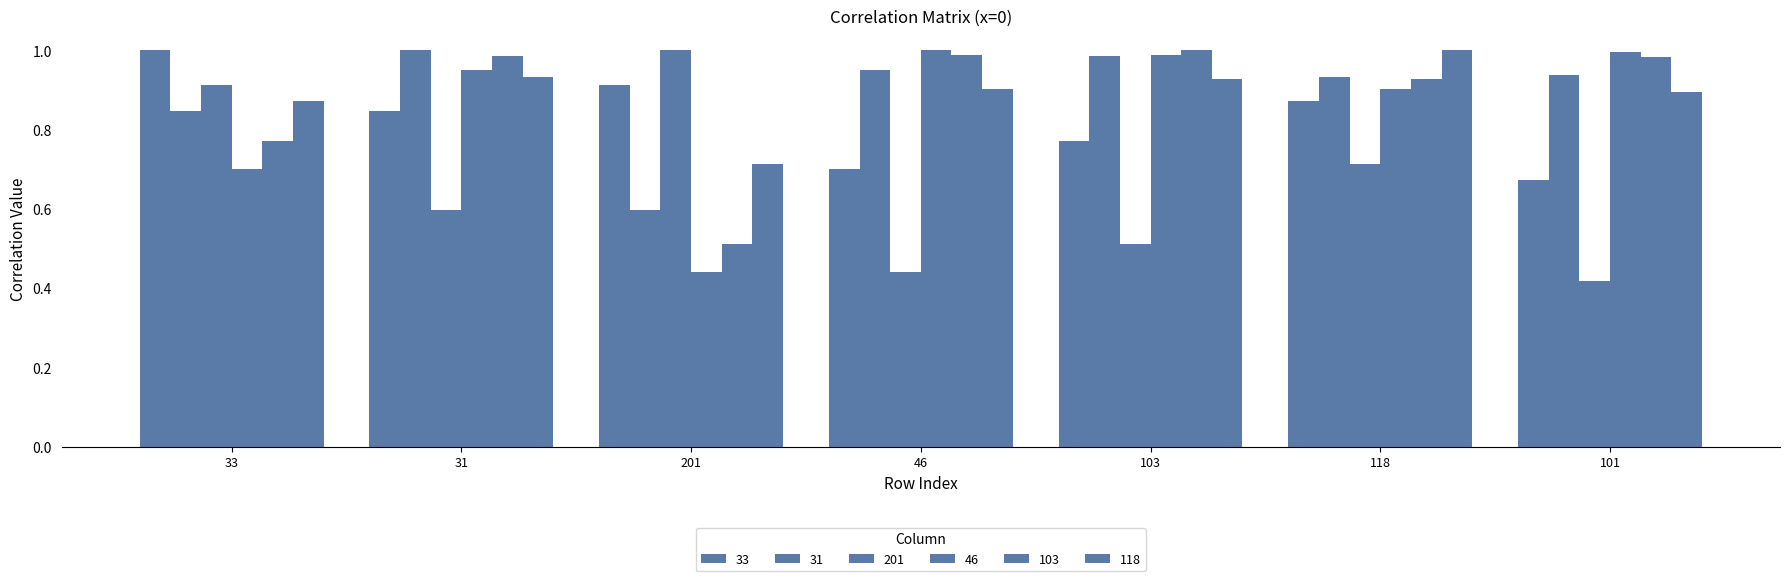

How many bars are there in total?

42